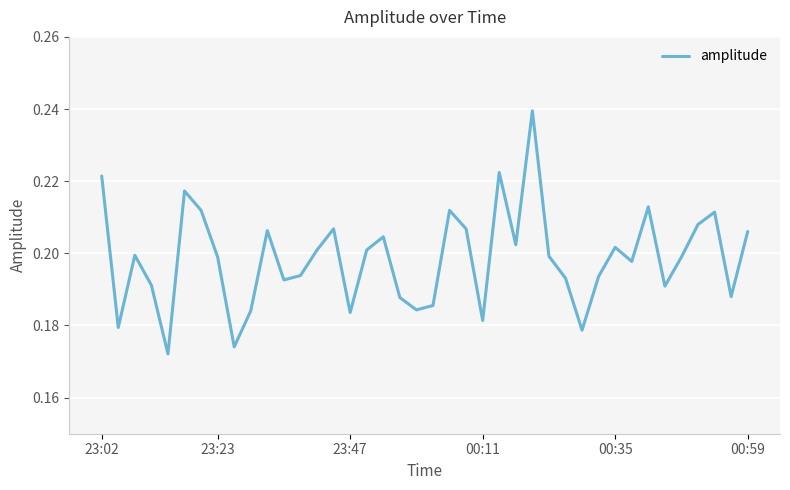

What is the difference between the second highest and minimum values?

0.1